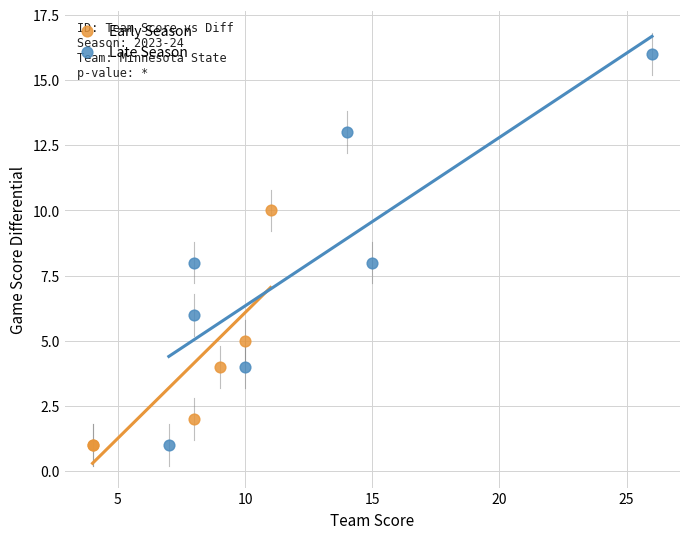

Which series has the largest Y range (max minus min)?

Late Season